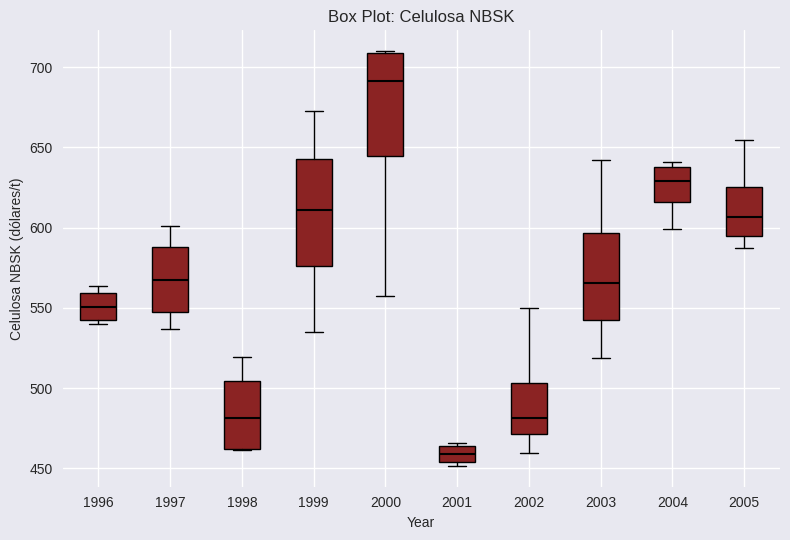

Reading left to right, transcribe this box plot: for each box, give where its median line is, the range the box spans, and where its two whiskers end, as read against the y-axis. The values are not printed on the chart, so give them approximately, as read against the axis.

1996: median 550, box 540 to 560, whiskers 540 (just below the box's lower edge) to 565
1997: median 570, box 550 to 590, whiskers 535 to 600
1998: median 480, box 460 to 505, whiskers 460 to 520
1999: median 610, box 575 to 645, whiskers 535 to 675
2000: median 690, box 645 to 710, whiskers 555 to 710
2001: median 460, box 455 to 465, whiskers 450 to 465 (just above the box's upper edge)
2002: median 480, box 470 to 505, whiskers 460 to 550
2003: median 565, box 540 to 595, whiskers 520 to 640
2004: median 630, box 615 to 640, whiskers 600 to 640 (just above the box's upper edge)
2005: median 605, box 595 to 625, whiskers 590 to 655